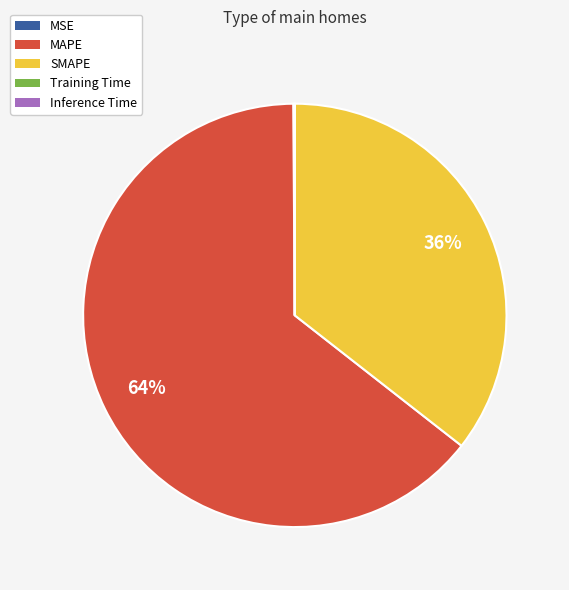

Is there a majority slice in this chart?

Yes